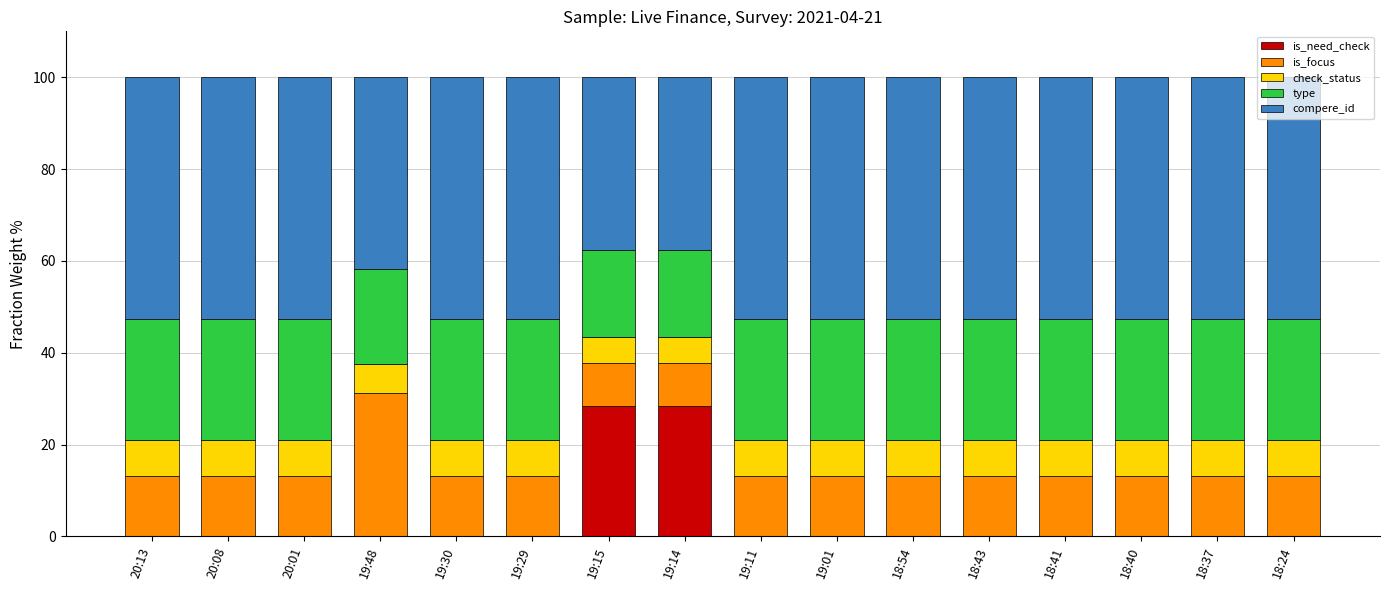

Is it true that is_need_check equals 0.0 at 19:29?

True